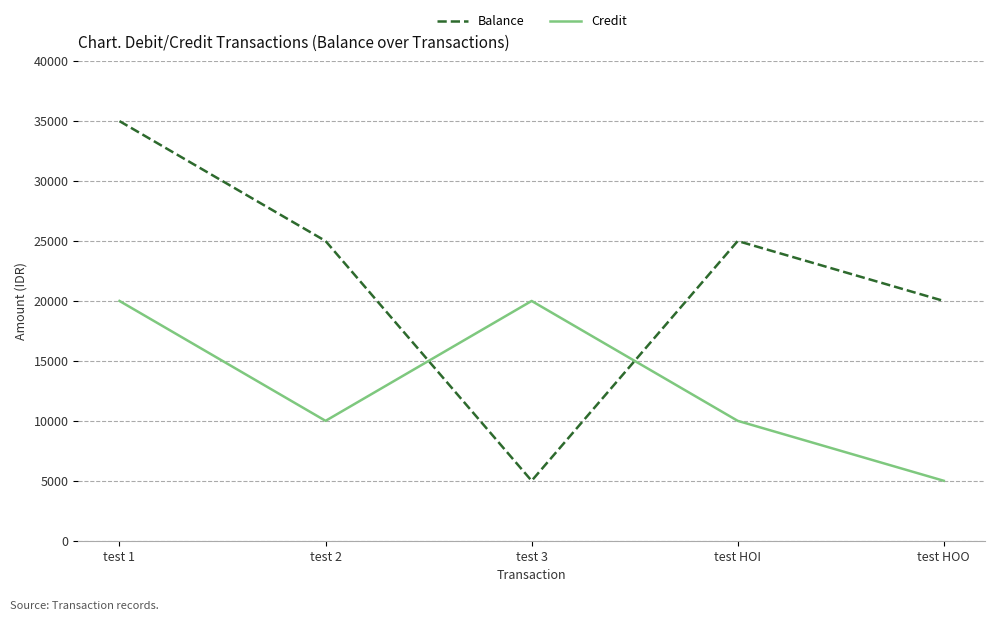

True or false: Balance has a value of 7739 at test HOO.

False